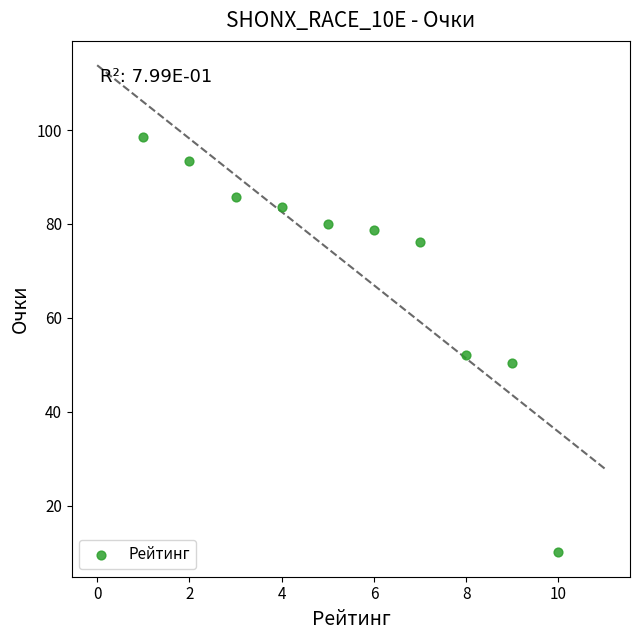

What Y value in the scatter plot is closest to 54?

52.1